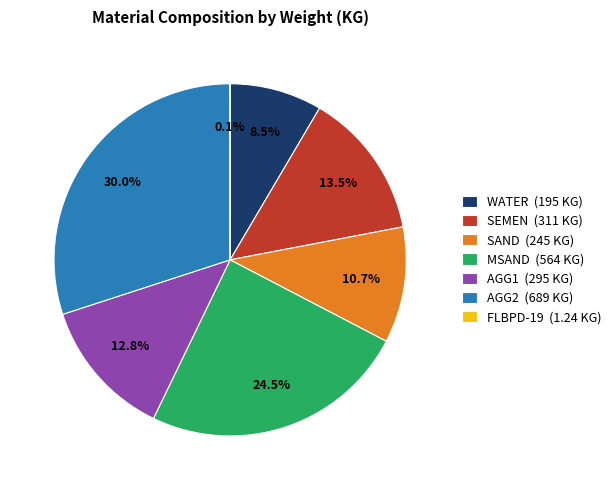

Is there any slice that represents more than half of the pie?

No